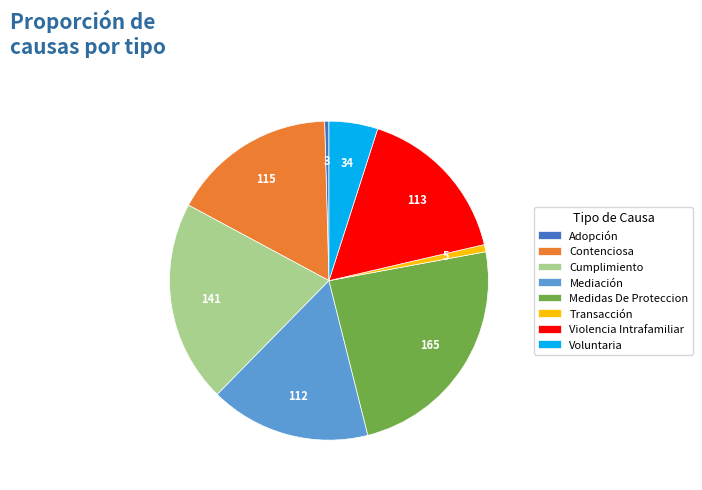

How many slices are in this pie chart?

8